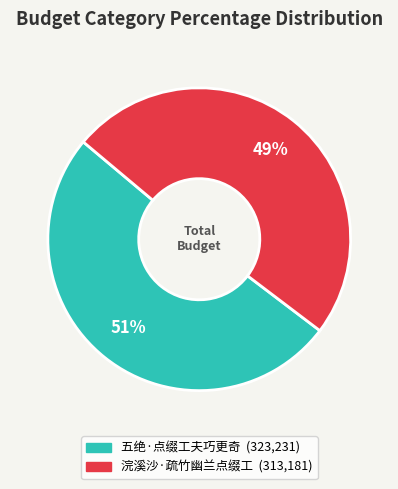

Which category accounts for the majority?

五绝·点缀工夫巧更奇